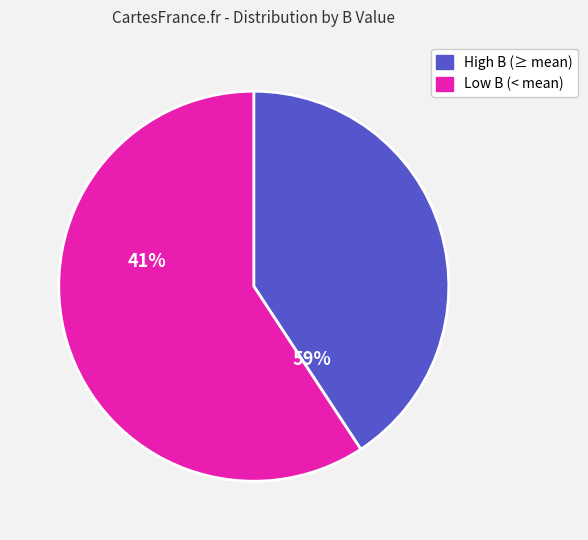

Is there a majority slice in this chart?

Yes